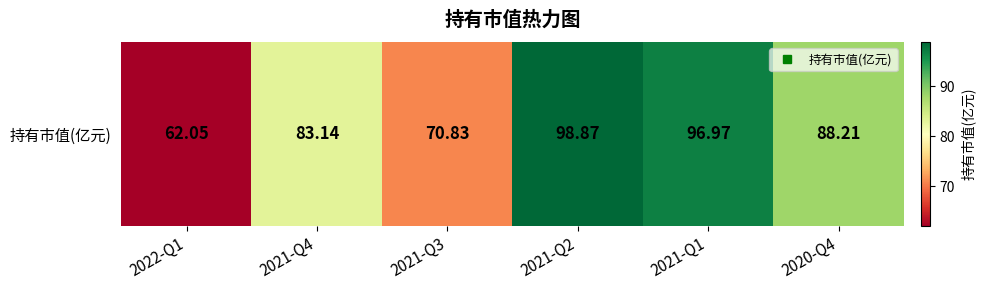

At which category does the chart reach its peak across all series?

2021-Q2